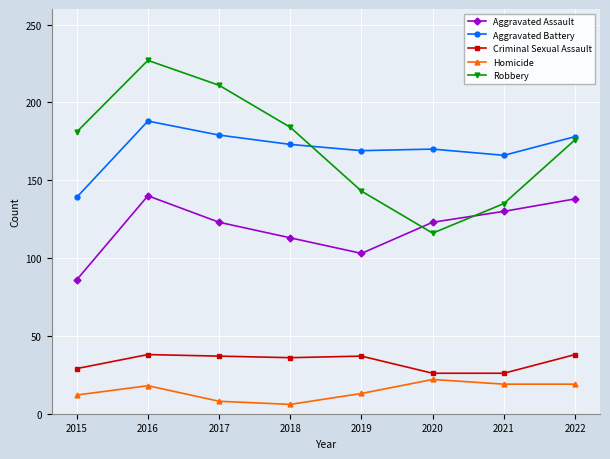

Which category has the highest value across all series?

2016